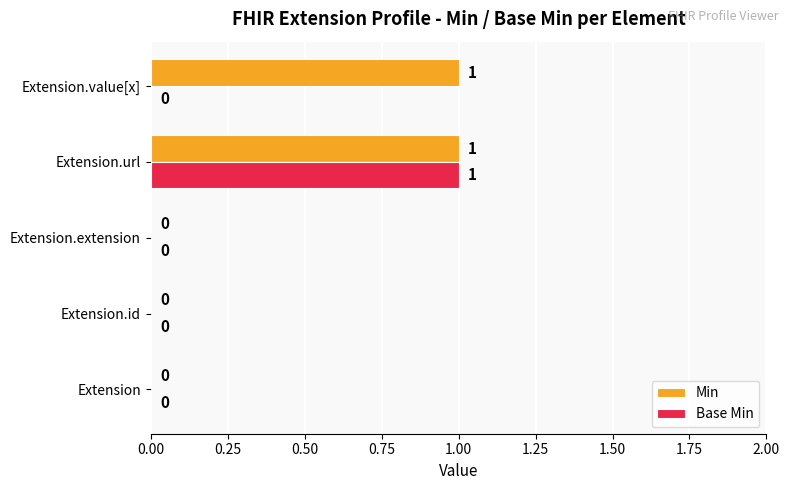

At which category is the sum across all series the highest?

Extension.url